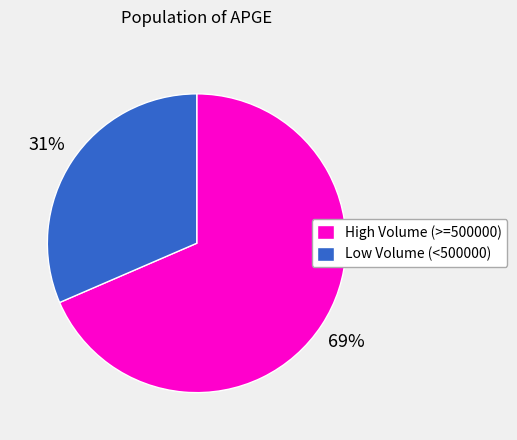

To the nearest percent, what portion does High Volume (>=500000) represent?

69%